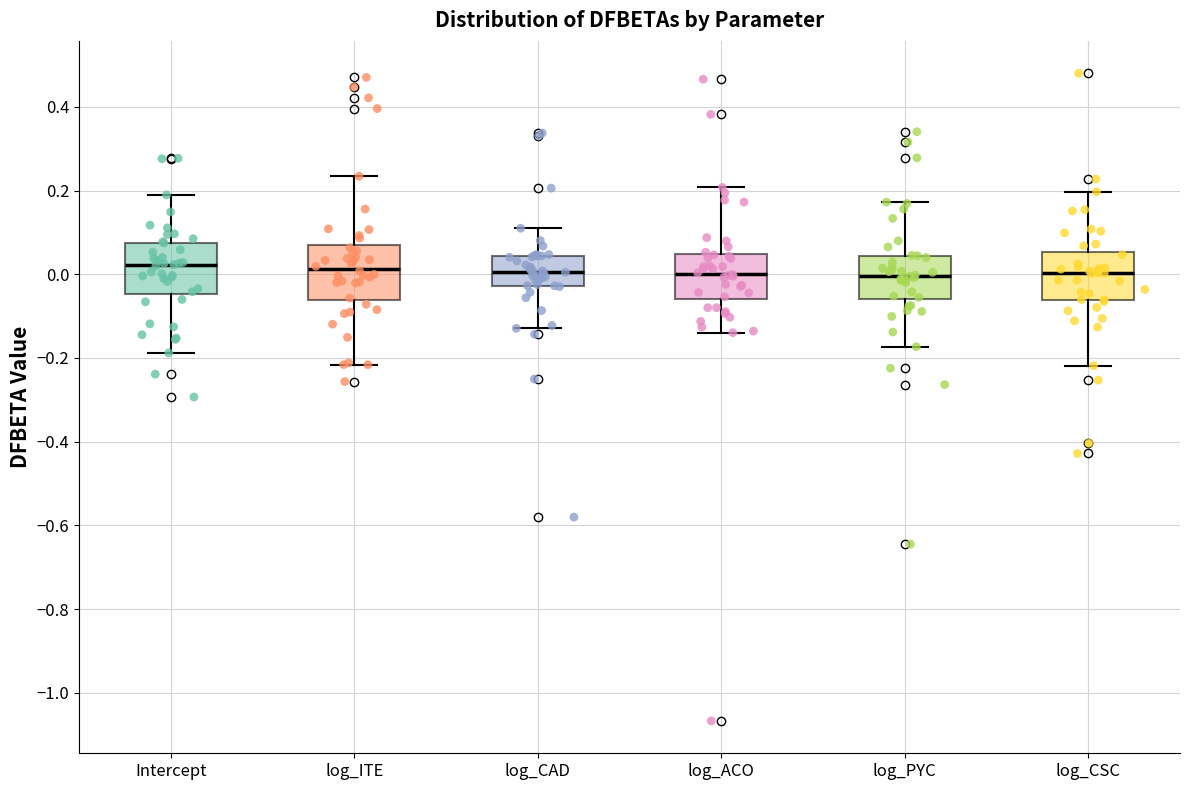

Reading left to right, read every box against the y-axis: the position of its median line, the range the box covers, and the ends of its whiskers. The values are not printed on the chart, so give them approximately, as read against the axis.

Intercept: median 0.02, box -0.04 to 0.08, whiskers -0.18 to 0.18
log_ITE: median 0.02, box -0.06 to 0.06, whiskers -0.22 to 0.24
log_CAD: median 0.00, box -0.02 to 0.04, whiskers -0.12 to 0.10
log_ACO: median 0.00, box -0.06 to 0.04, whiskers -0.14 to 0.20
log_PYC: median 0.00, box -0.06 to 0.04, whiskers -0.18 to 0.18
log_CSC: median 0.00, box -0.06 to 0.06, whiskers -0.22 to 0.20